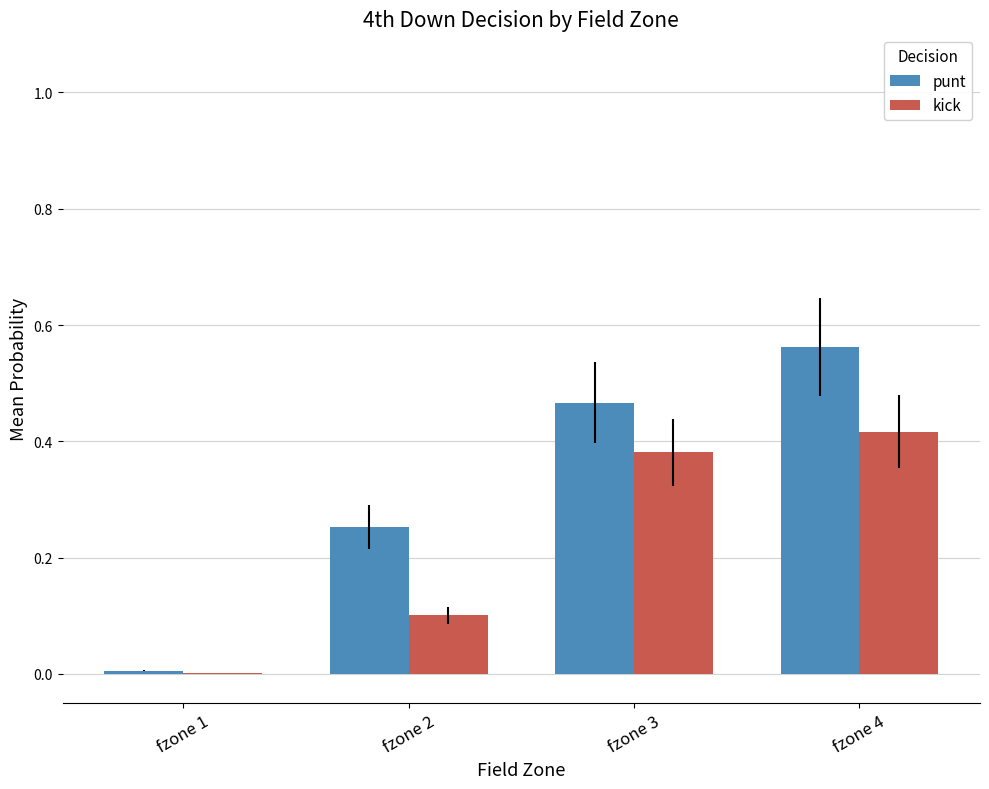

The kick series shows 0.7 at fzone 4. True or false?

False